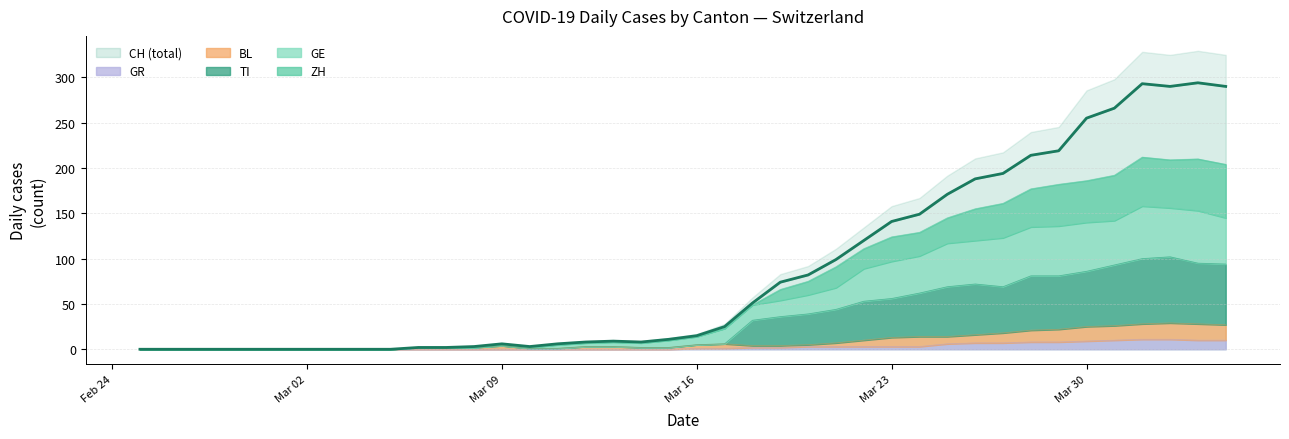

How many positive values does the CH series have?

30